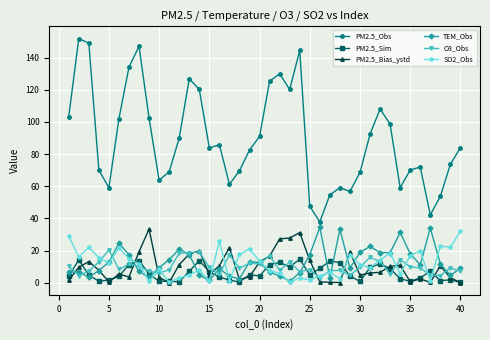

Which series has the largest range (max minus min)?

PM2.5_Obs